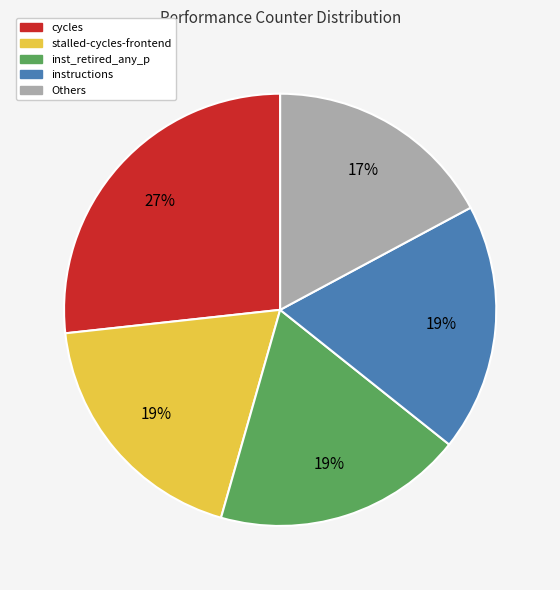

Count the number of slices in the pie.

5